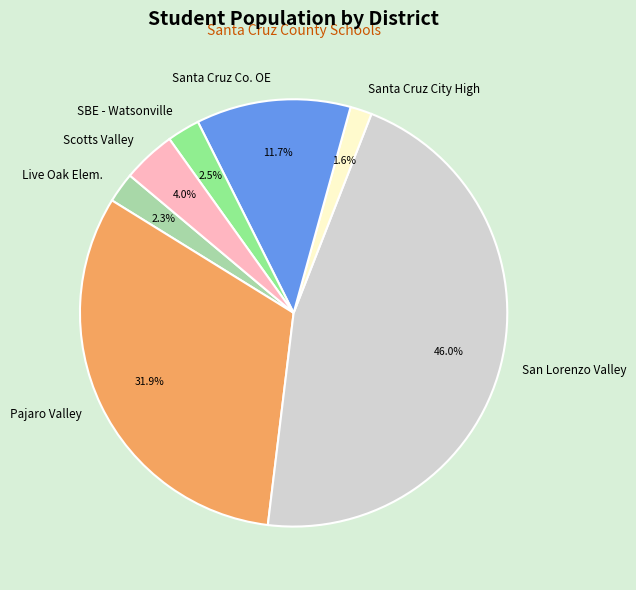

Which slice is the largest?

San Lorenzo Valley